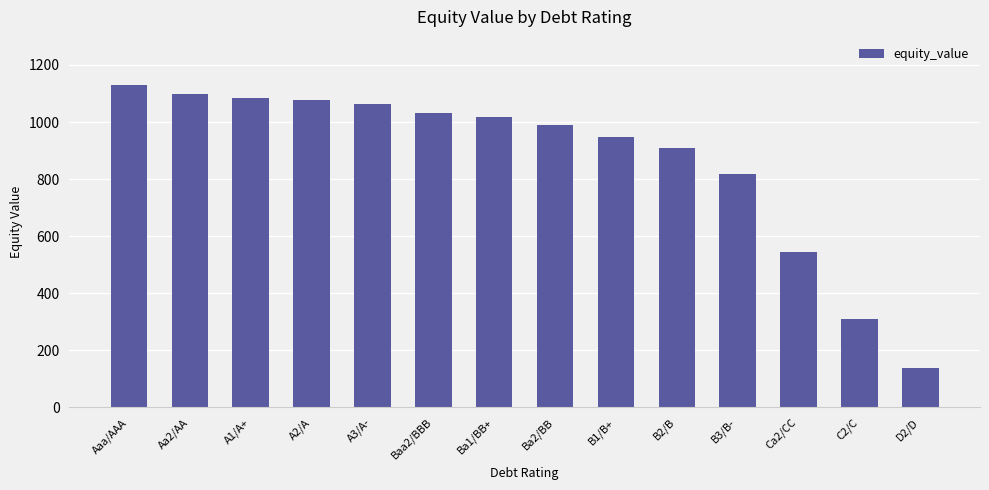

Count the number of data series in this chart.

1